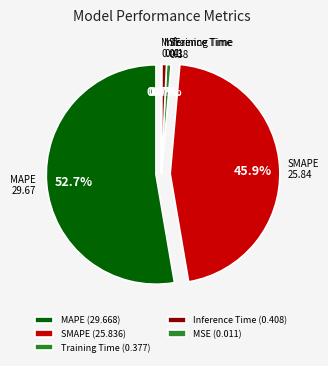

To the nearest percent, what is the average slice percentage?

20%